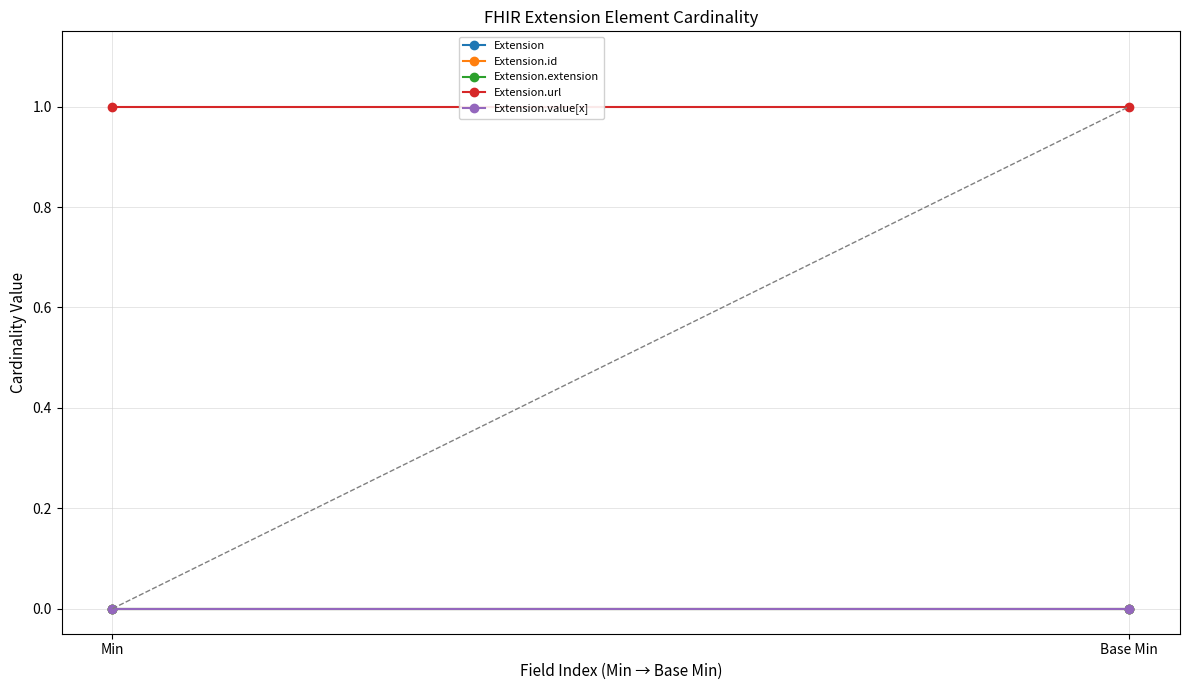

What is the greatest value displayed?

1